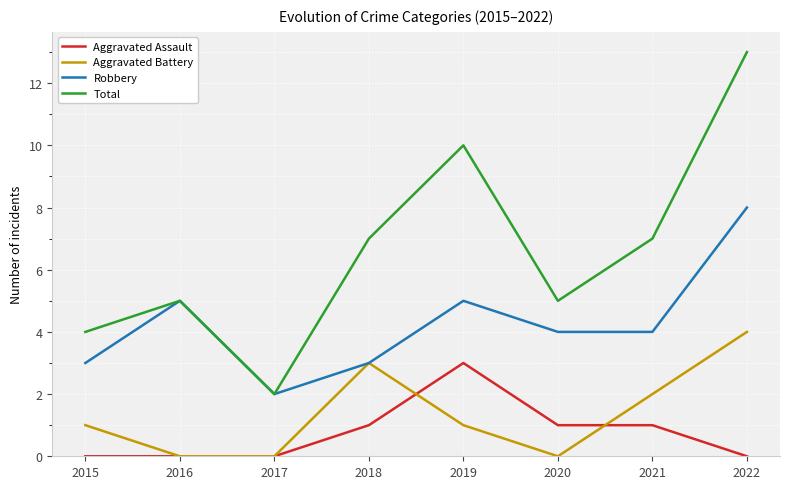

True or false: Aggravated Assault has a value of 3 at 2019.

True